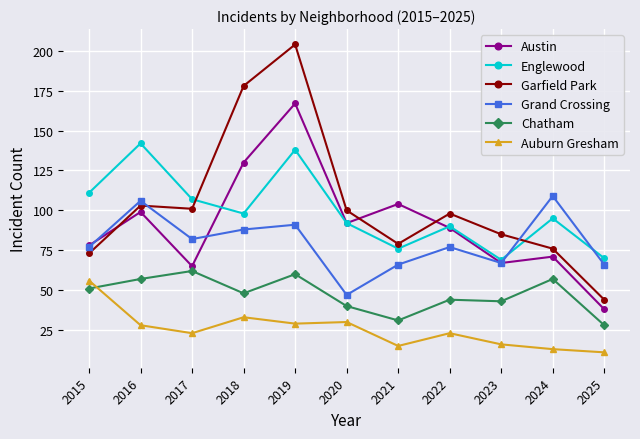

True or false: Grand Crossing and Chatham intersect in this chart.

False